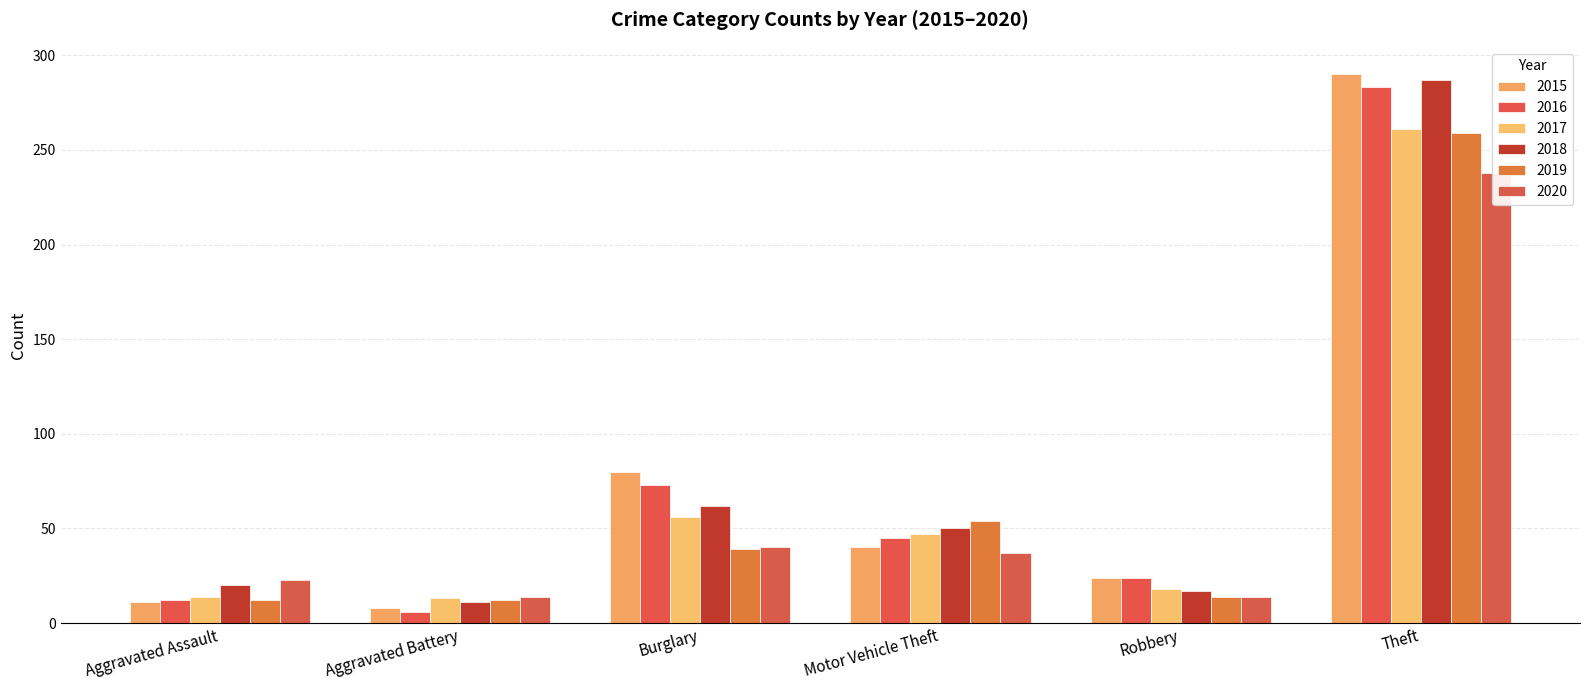

Read the 2017 value at Aggravated Assault.

14